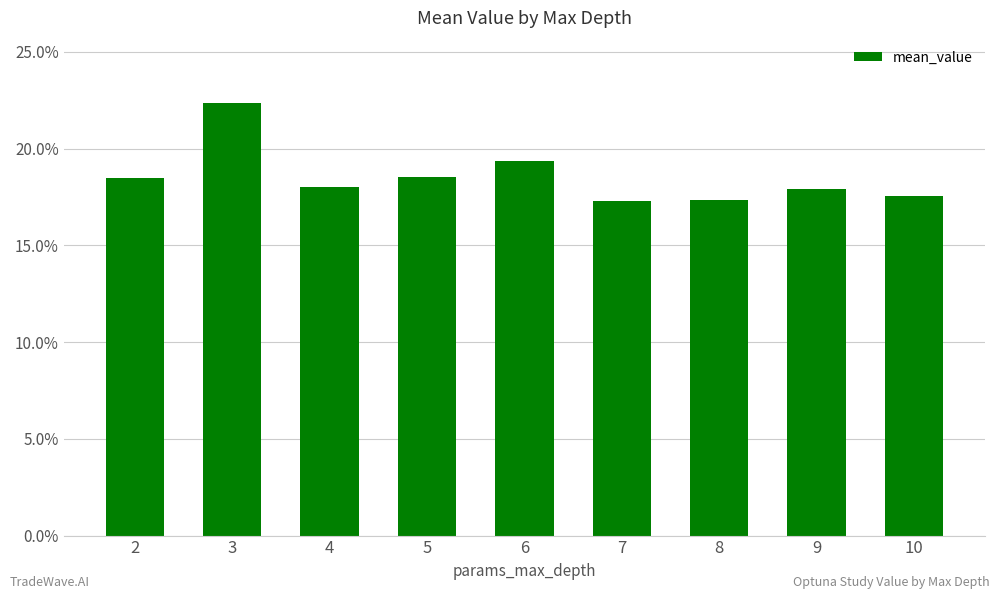

What is the minimum value shown in the chart?

0.2